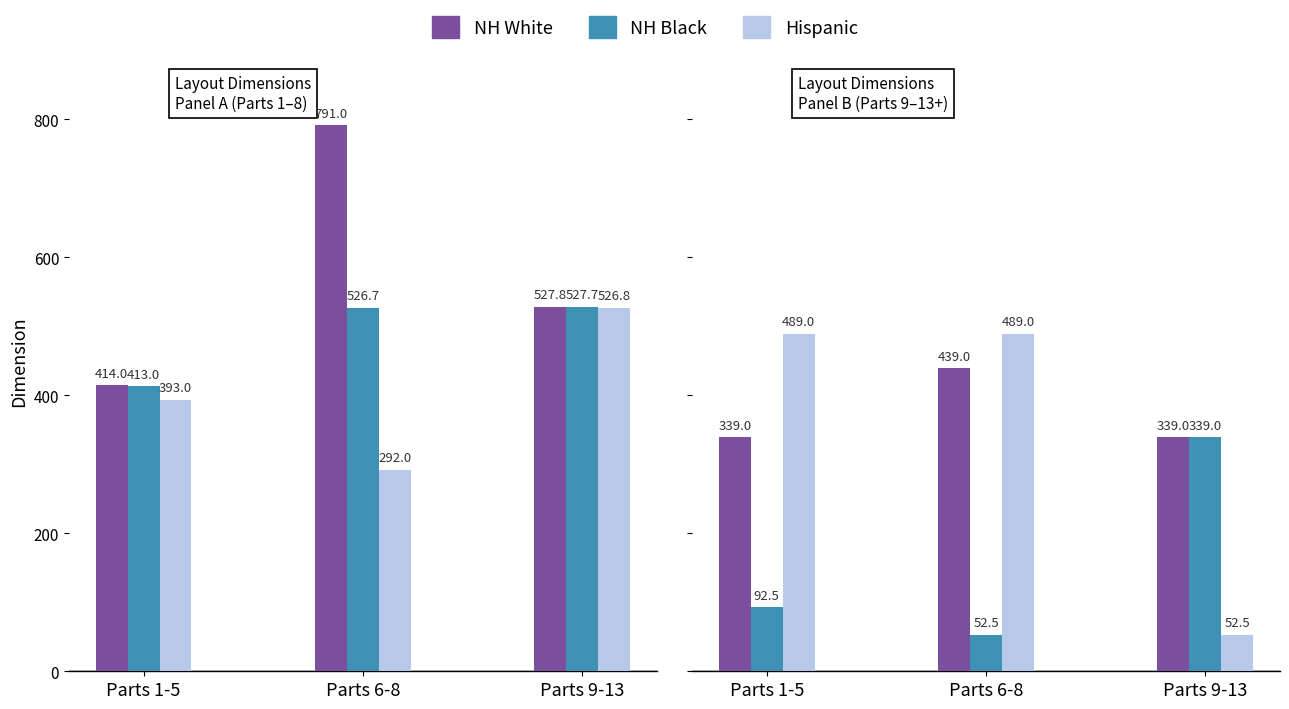

Which series has the largest total across all categories?

NH White